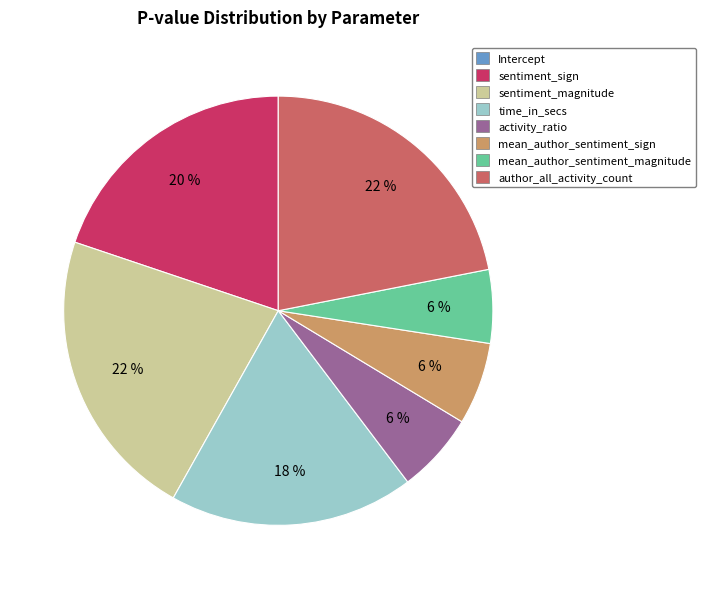

Between sentiment_sign and sentiment_magnitude, which is larger?

sentiment_magnitude